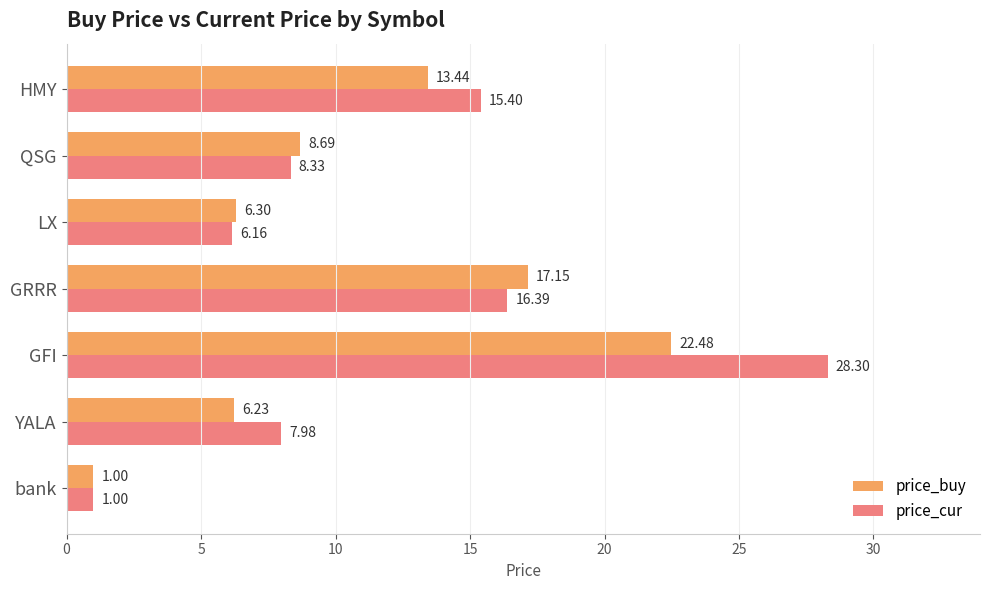

Where is price_cur nearest to the value 14?

HMY